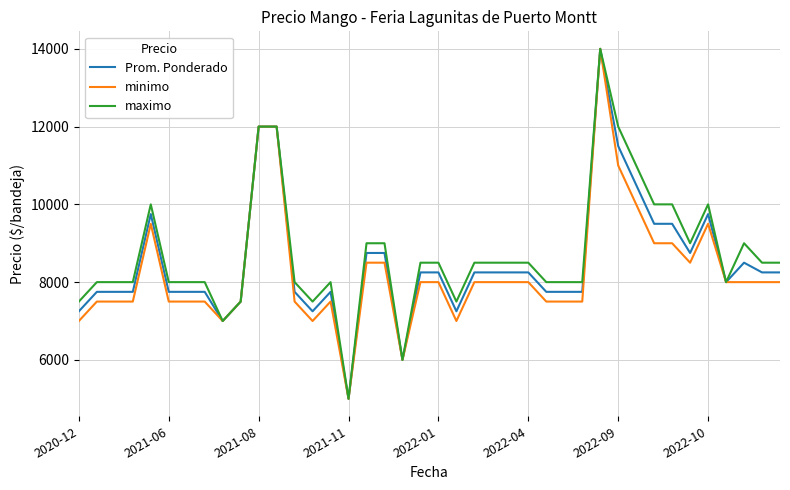

How many series are shown in this chart?

3